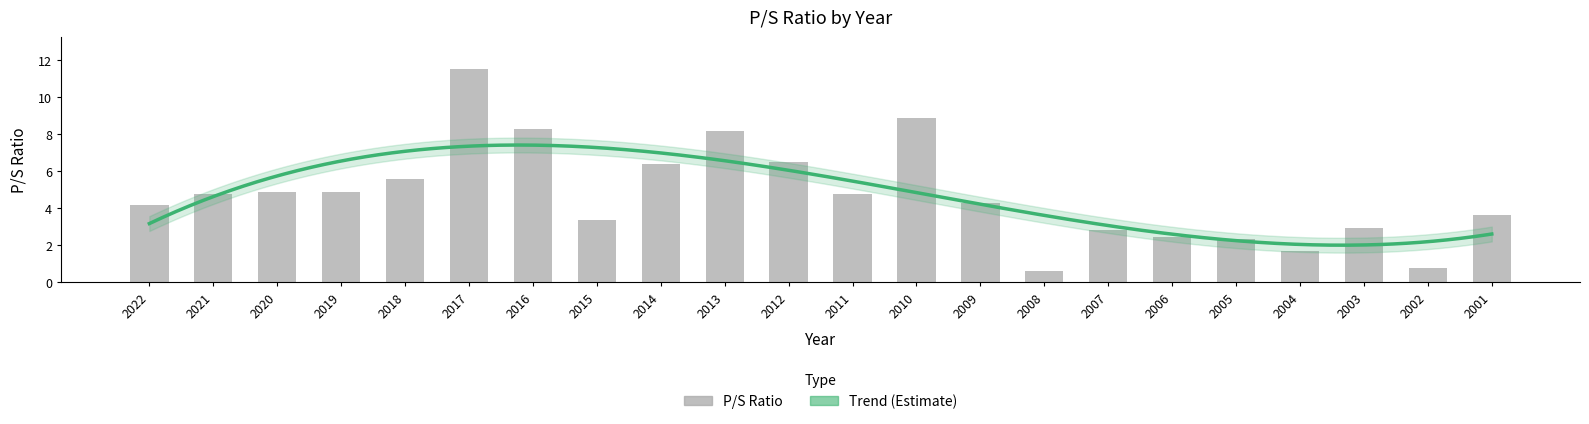

Does the chart contain stacked bars?

No